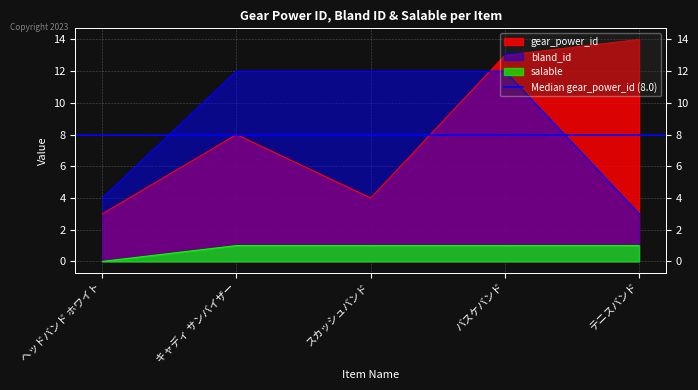

At how many categories does at least one series exceed 5?

4